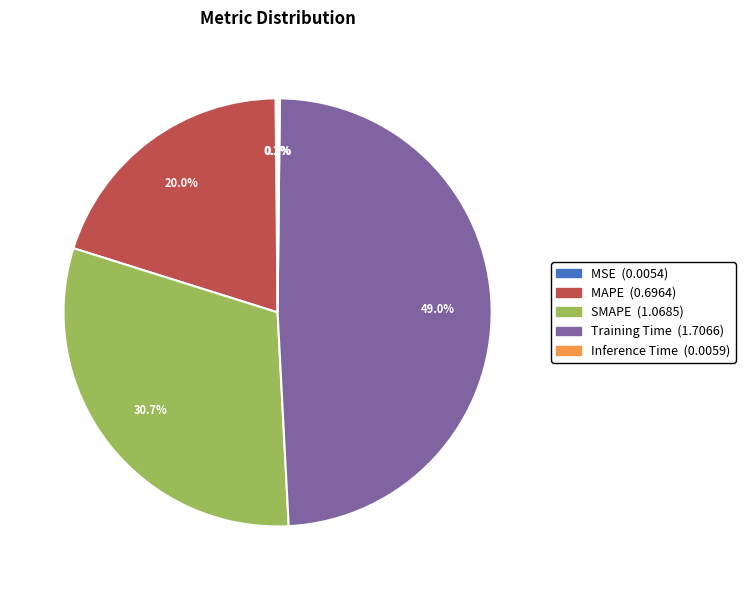

To the nearest percent, what is the difference between the largest and smallest slice percentages?

49%